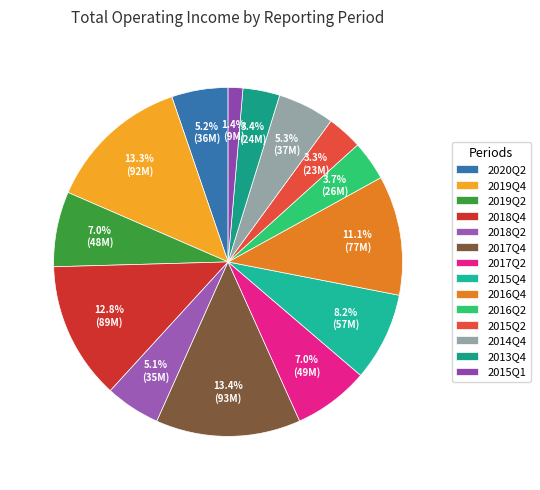

Count the number of slices in the pie.

14